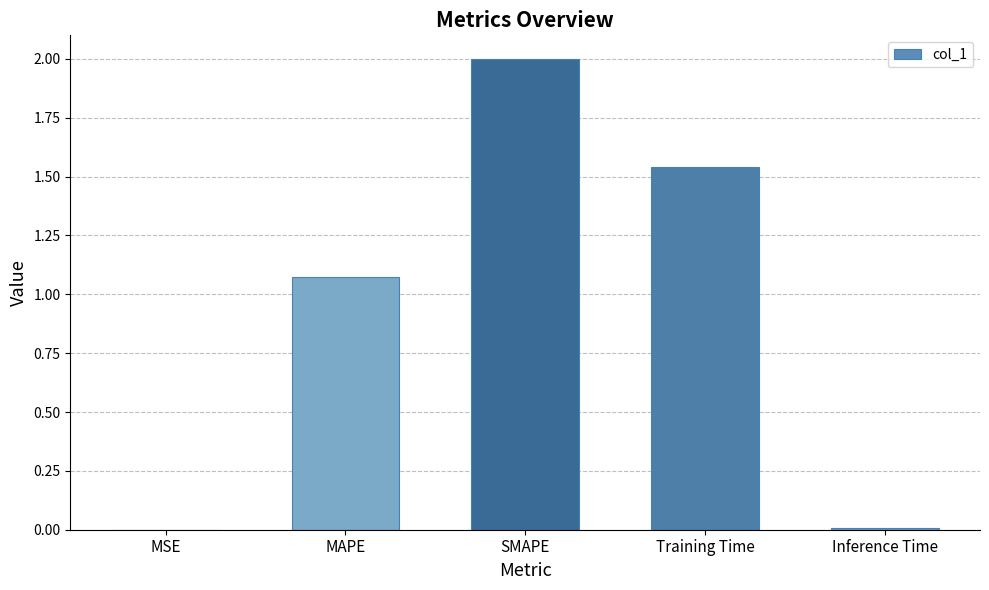

Count the number of categories in the chart.

5